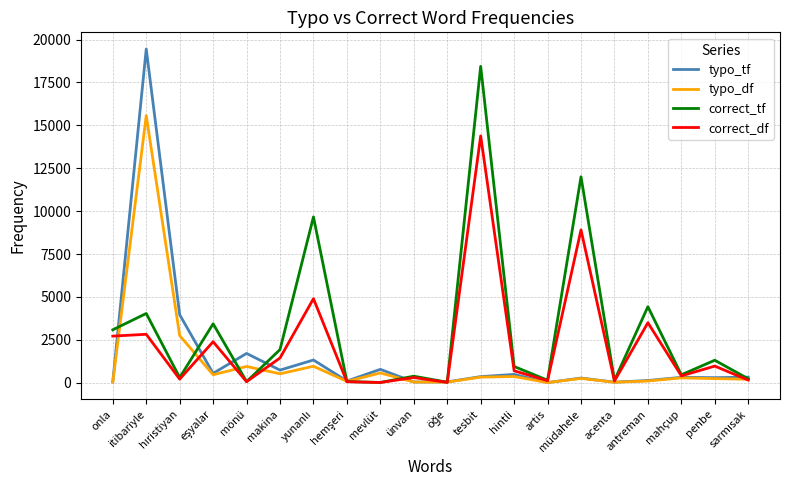

What is the maximum value shown in the chart?

19450